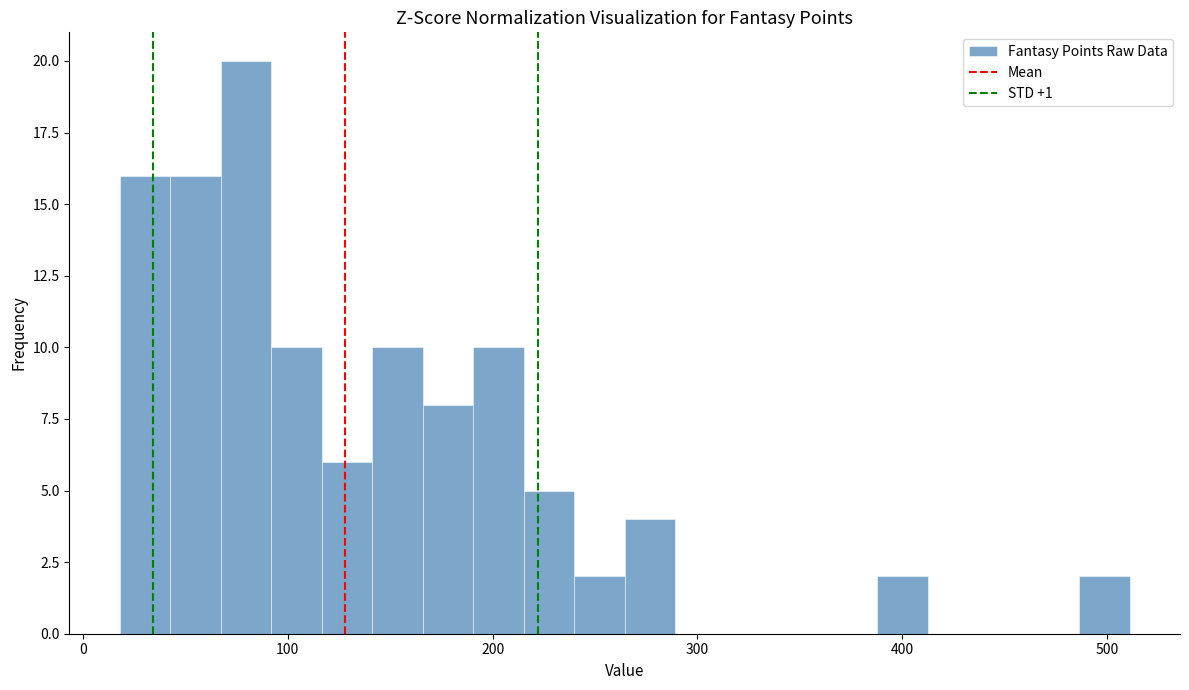

Around what value on the x-axis is the tallest bar? Give the approximate position of its centre, as read against the axis.

80